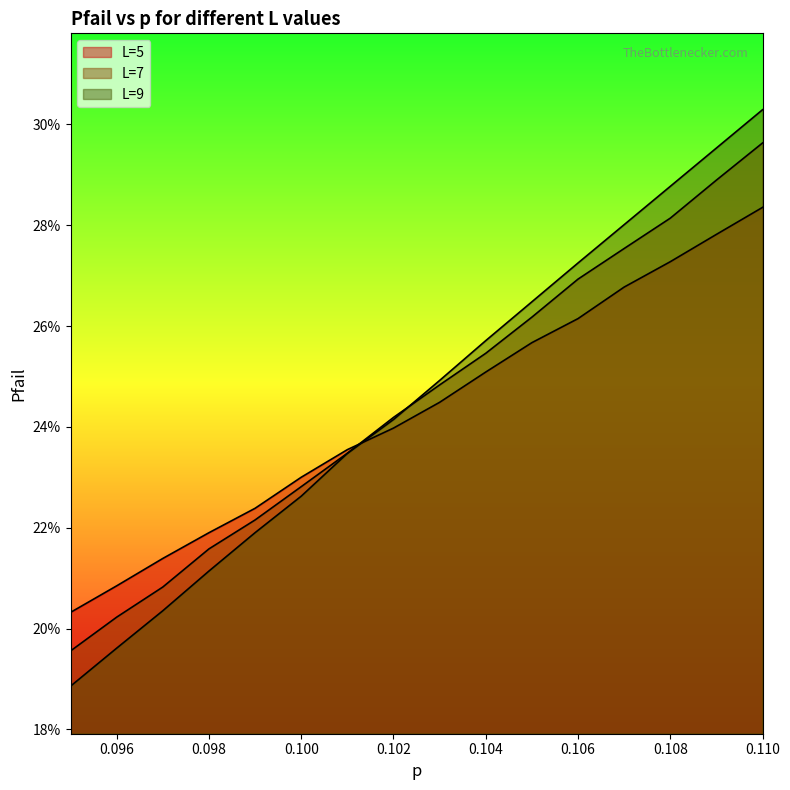

What position from the left is 0.106?

12